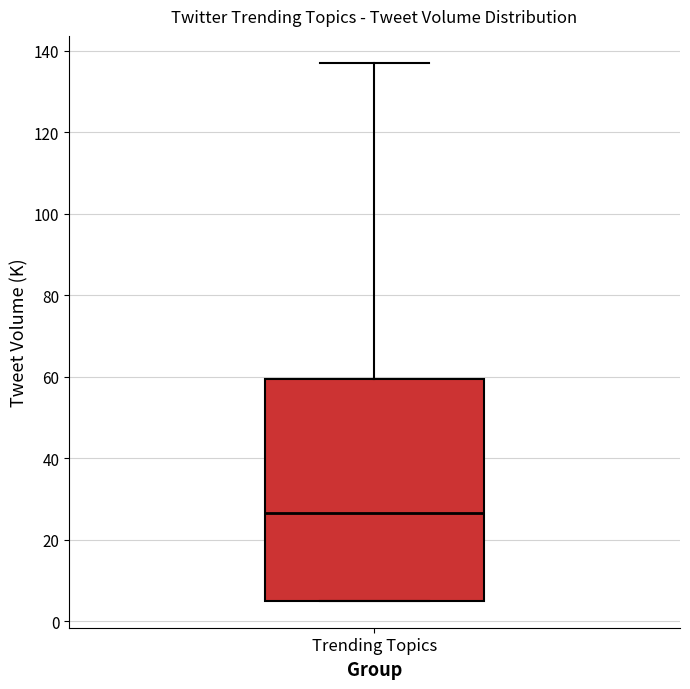

Transcribe this box plot: give where the median line is, the range the box spans, and where the two whiskers end, as read against the y-axis. The values are not printed on the chart, so give them approximately, as read against the axis.

median 26, box 6 to 60, whiskers 6 to 138